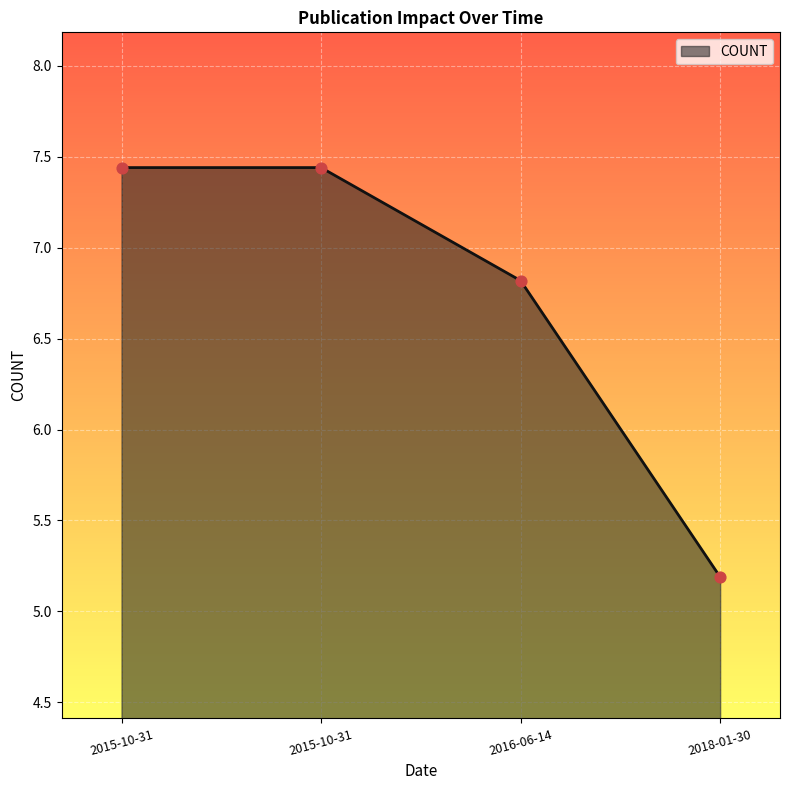

How many series are shown in this chart?

1